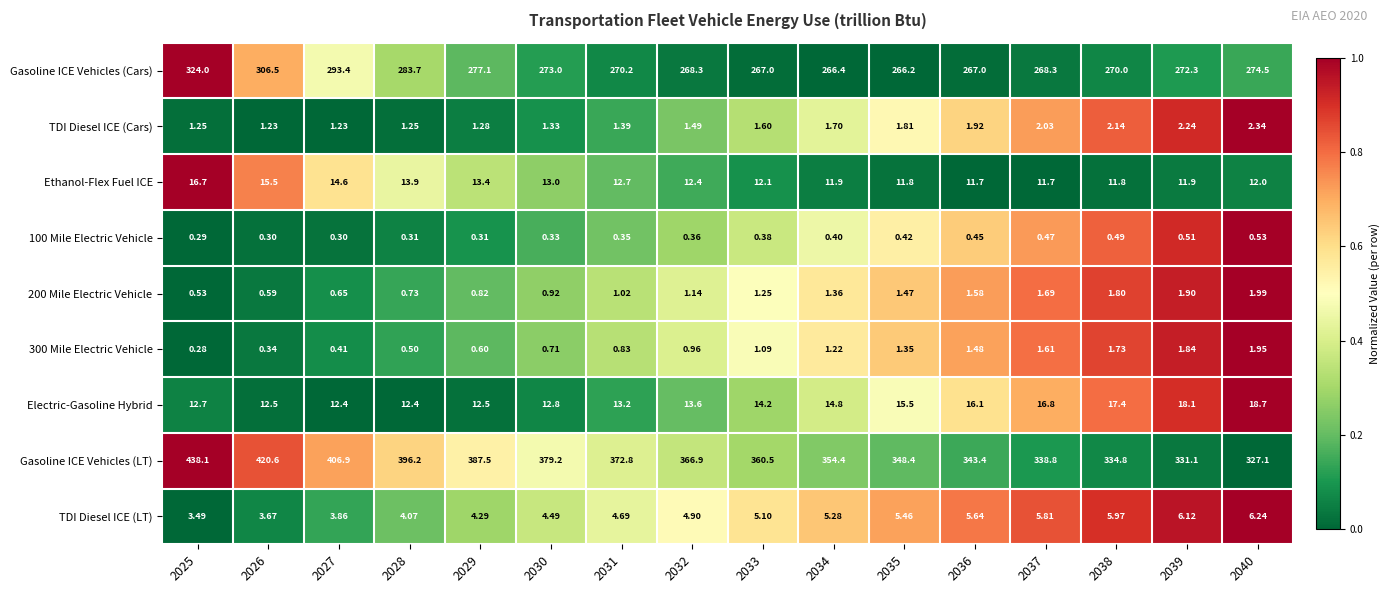

Which series has the widest spread of values?

Gasoline ICE Vehicles (LT)